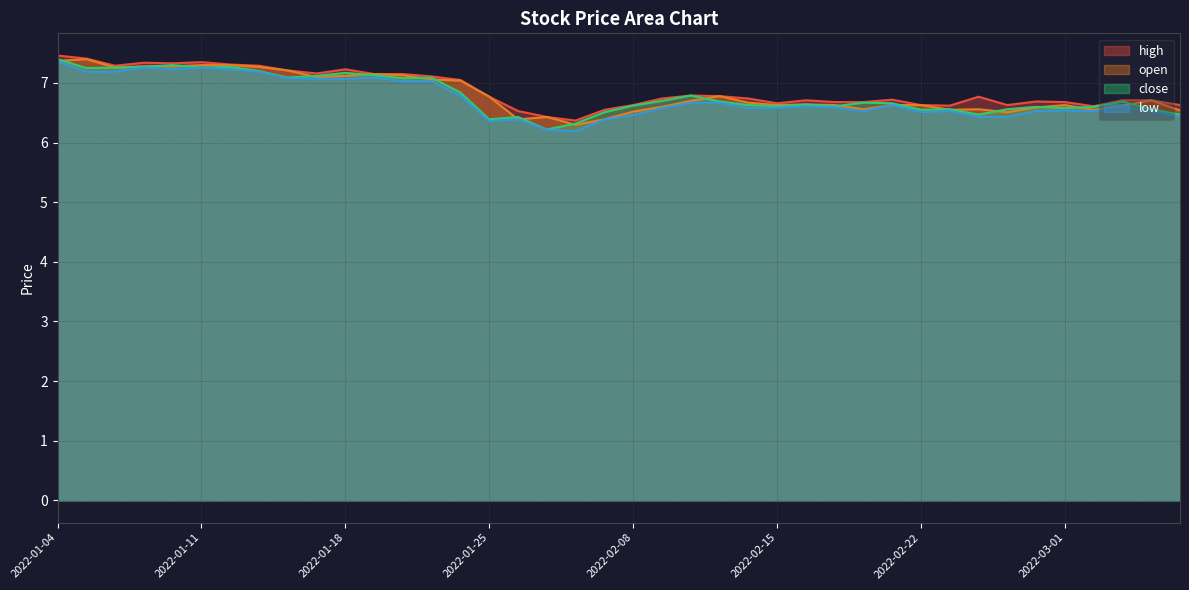

Rank the series at 2022-02-23 from lowest to highest value.

low, open, close, high